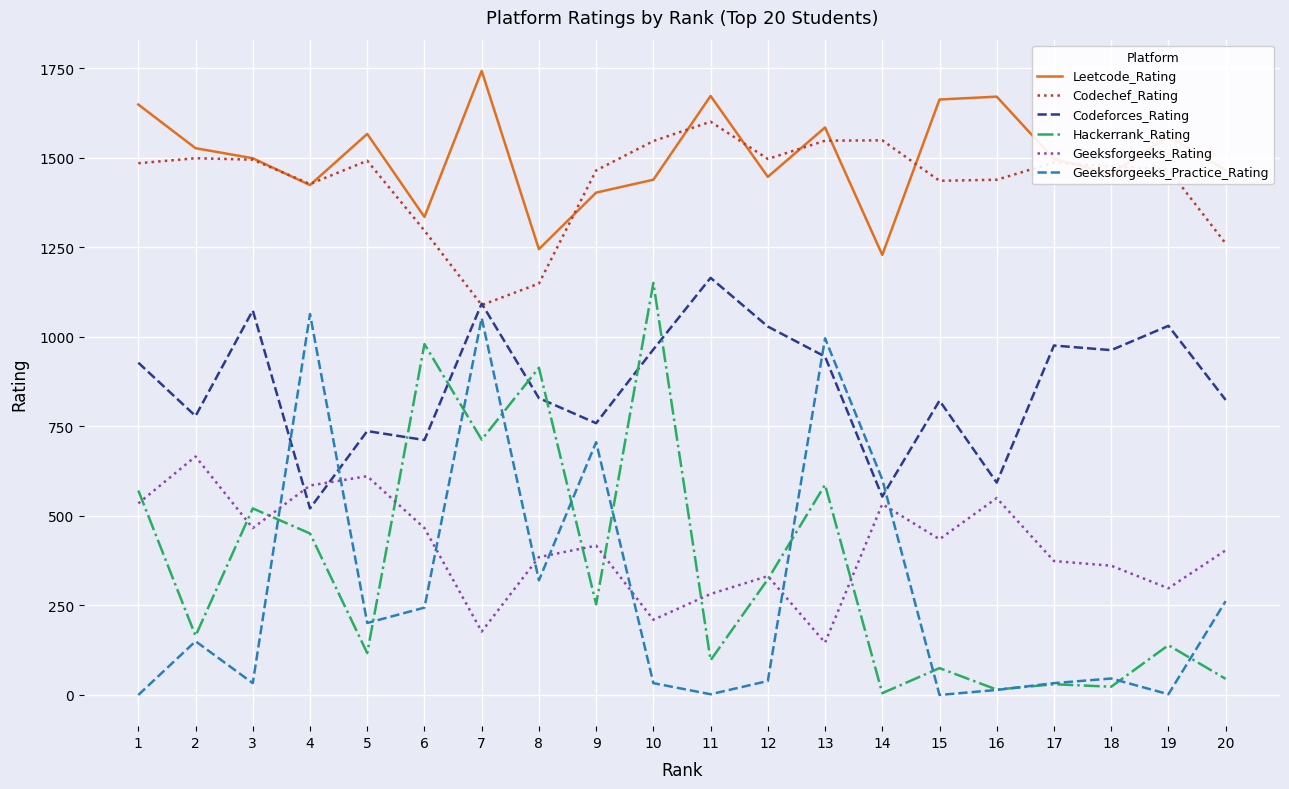

The value of Codeforces_Rating at 10 is 965. True or false?

True